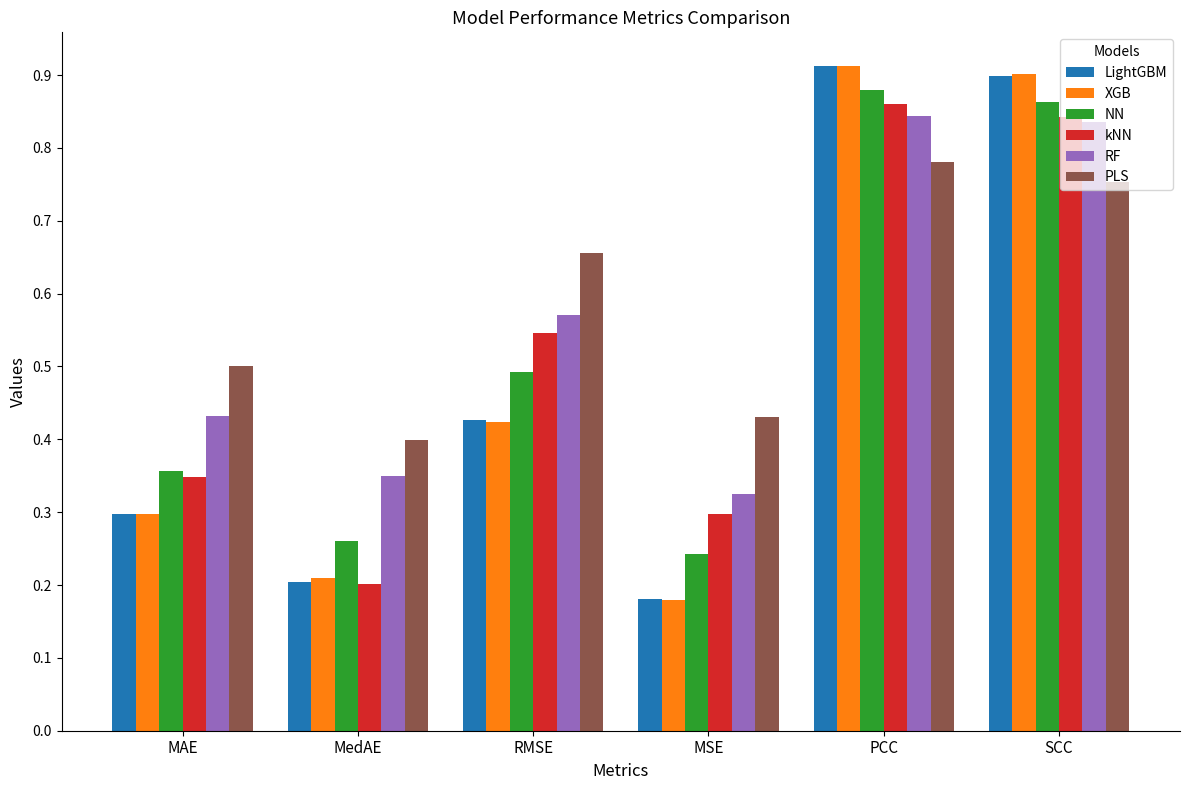

Between RMSE and MSE, which series saw the biggest shift?

NN